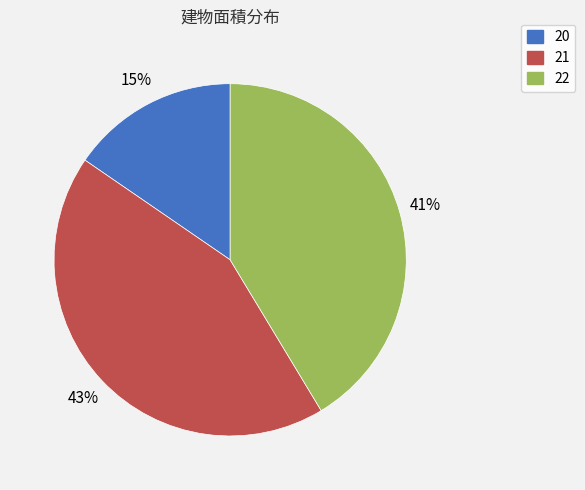

Which slice is the smallest?

20